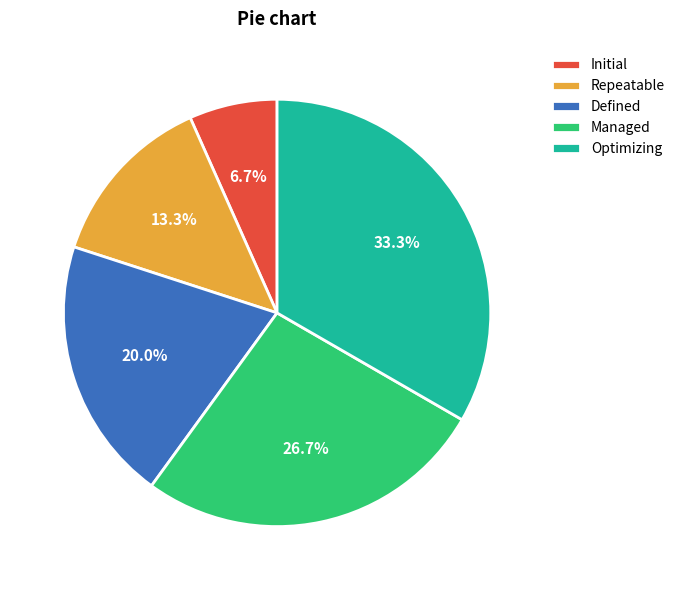

What percentage is the Optimizing slice, to the nearest percent?

33%